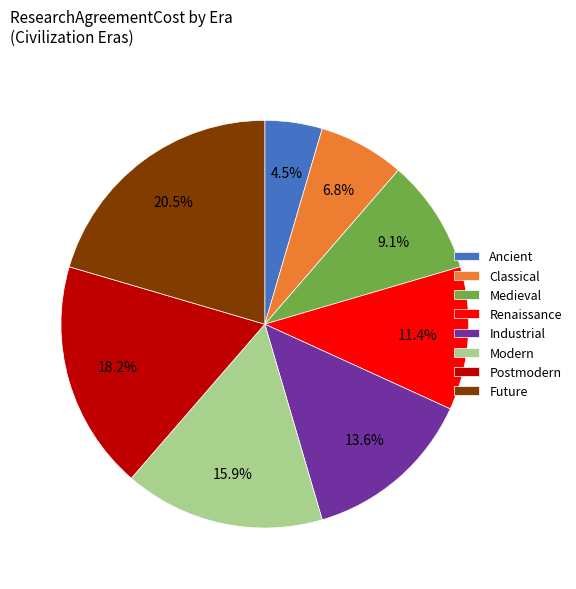

How many slices are in this pie chart?

8